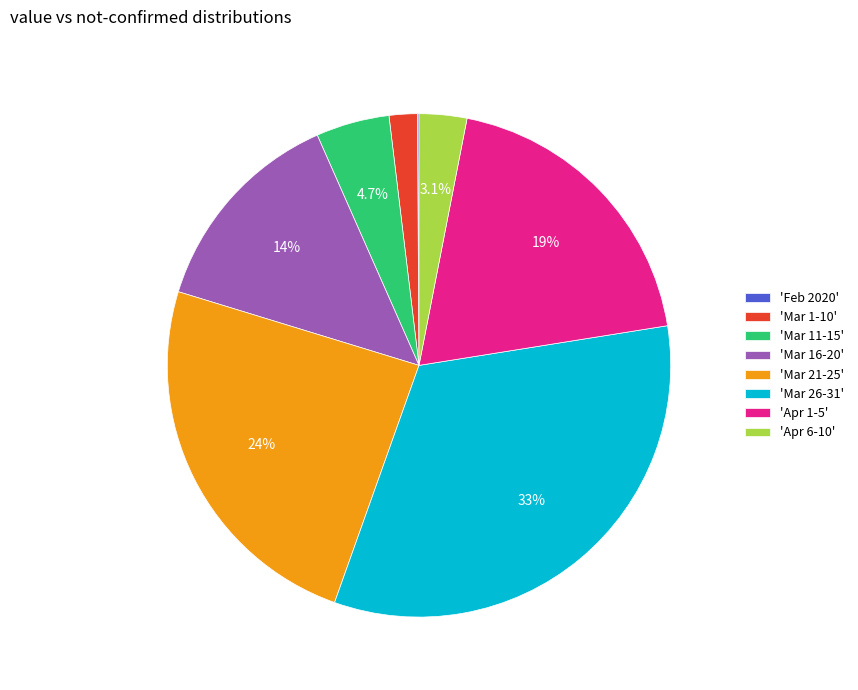

What is the largest slice in the pie chart?

'Mar 26-31'